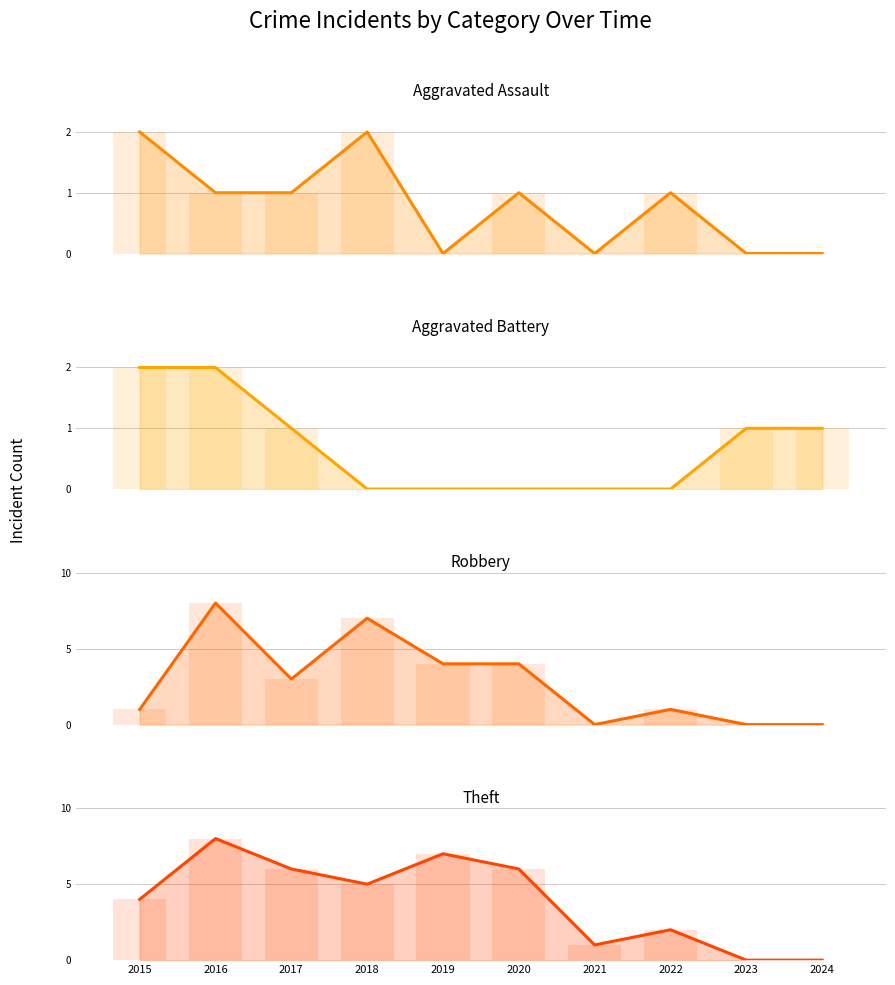

At how many categories does at least one series exceed 5?

5